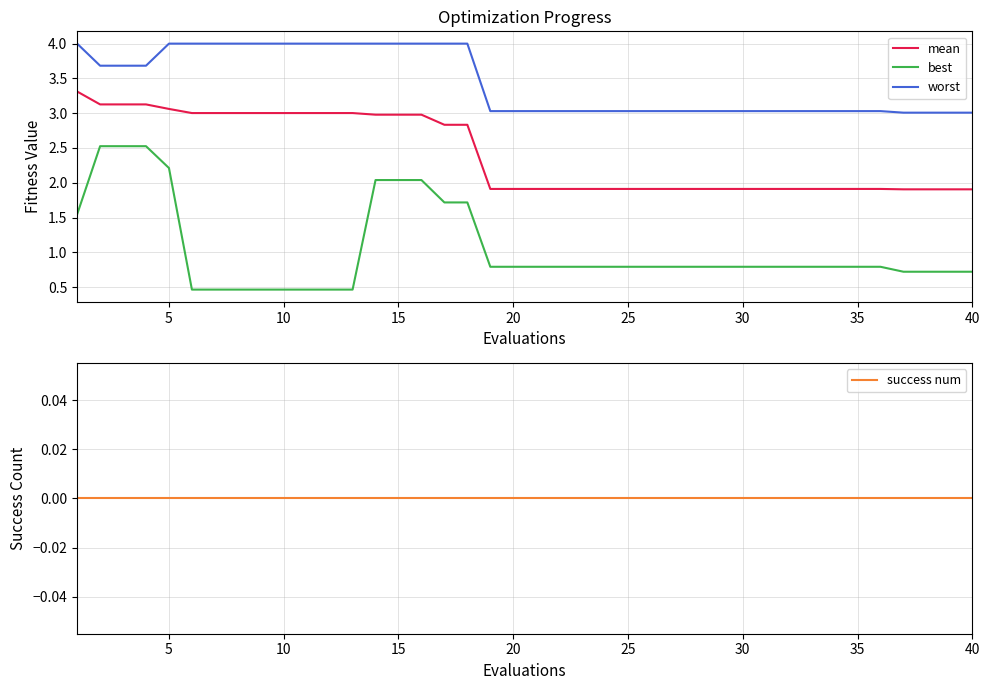

True or false: worst and mean intersect in this chart.

False